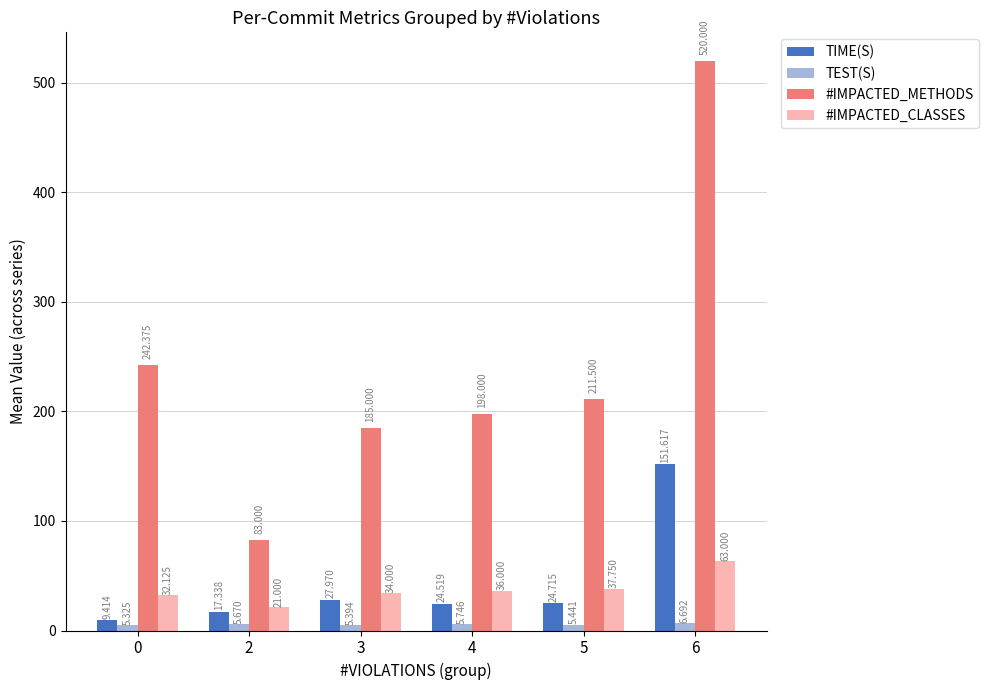

Rank the series at 3 from highest to lowest value.

#IMPACTED_METHODS, #IMPACTED_CLASSES, TIME(S), TEST(S)